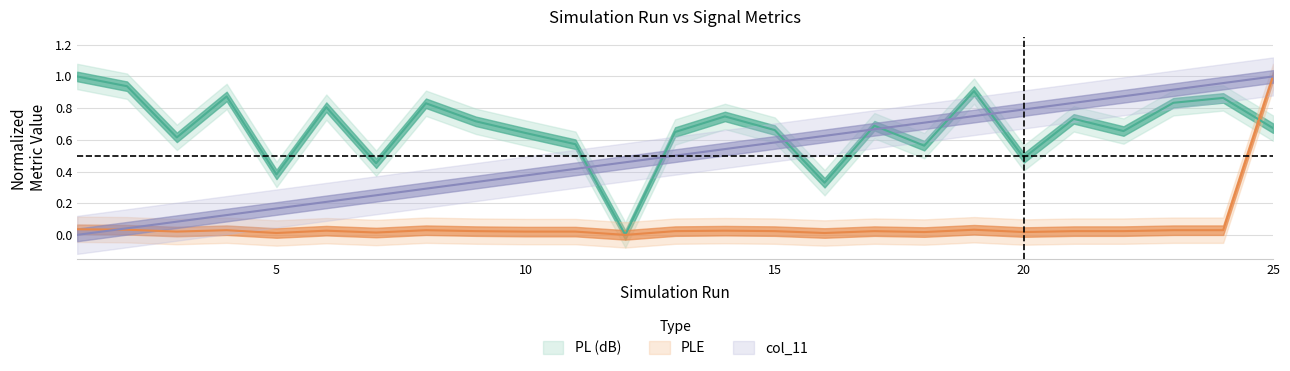

What is the spread (max minus min) of values at 6?

0.8